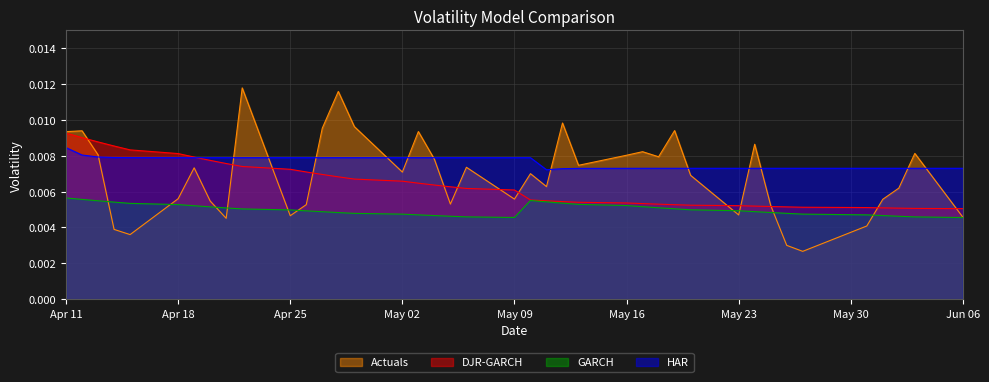

True or false: HAR and GARCH intersect in this chart.

False